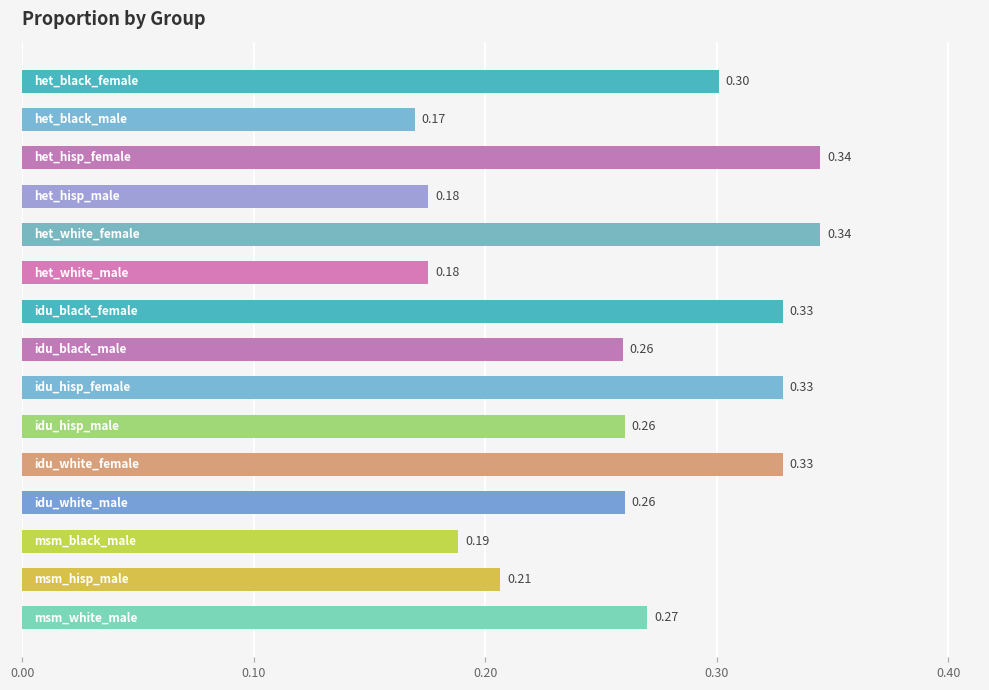

What is the average value?

0.3